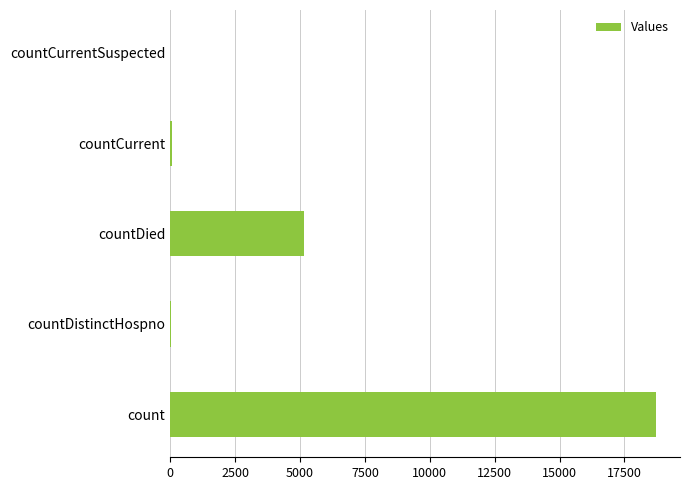

Where is the data nearest to the value 9351?

countDied